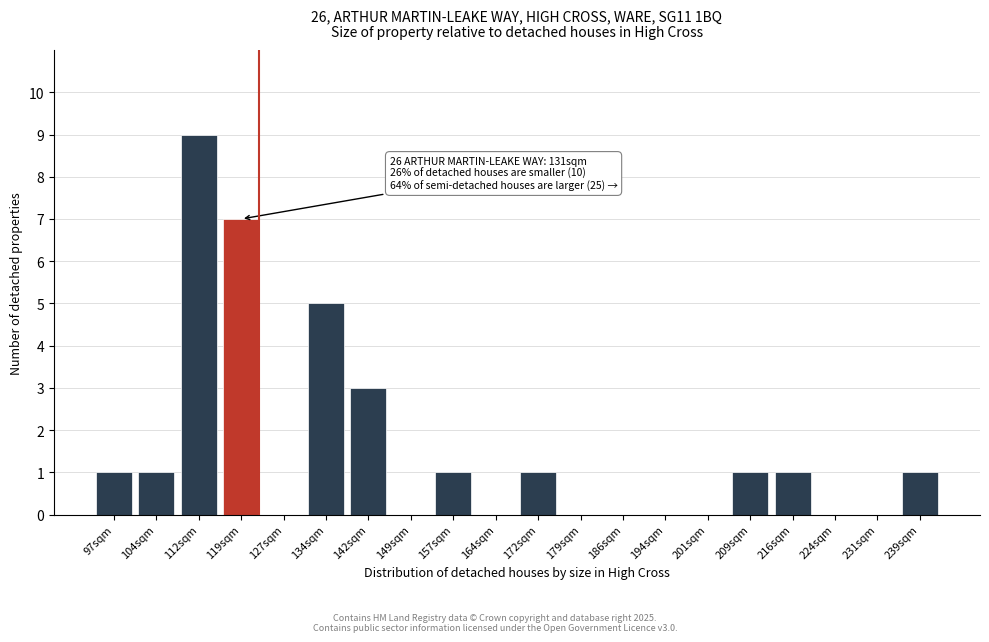

Reading left to right, transcribe all the data shown in this chart.

97sqm=1	104sqm=1	112sqm=9	119sqm=7	127sqm=0	134sqm=5	142sqm=3	149sqm=0	157sqm=1	164sqm=0	172sqm=1	179sqm=0	186sqm=0	194sqm=0	201sqm=0	209sqm=1	216sqm=1	224sqm=0	231sqm=0	239sqm=1